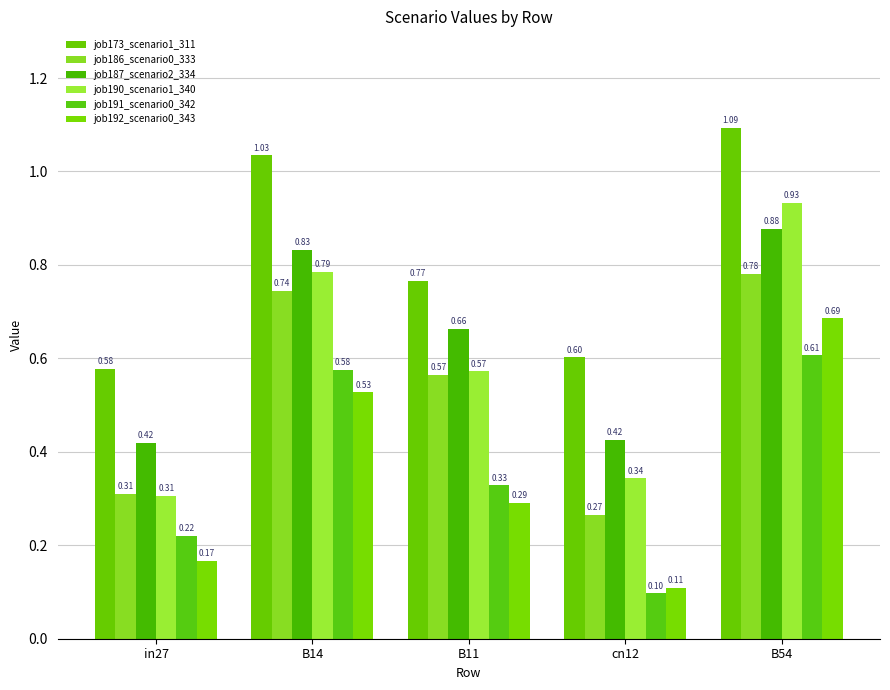

Which has a higher value, B14 or B11?

B14